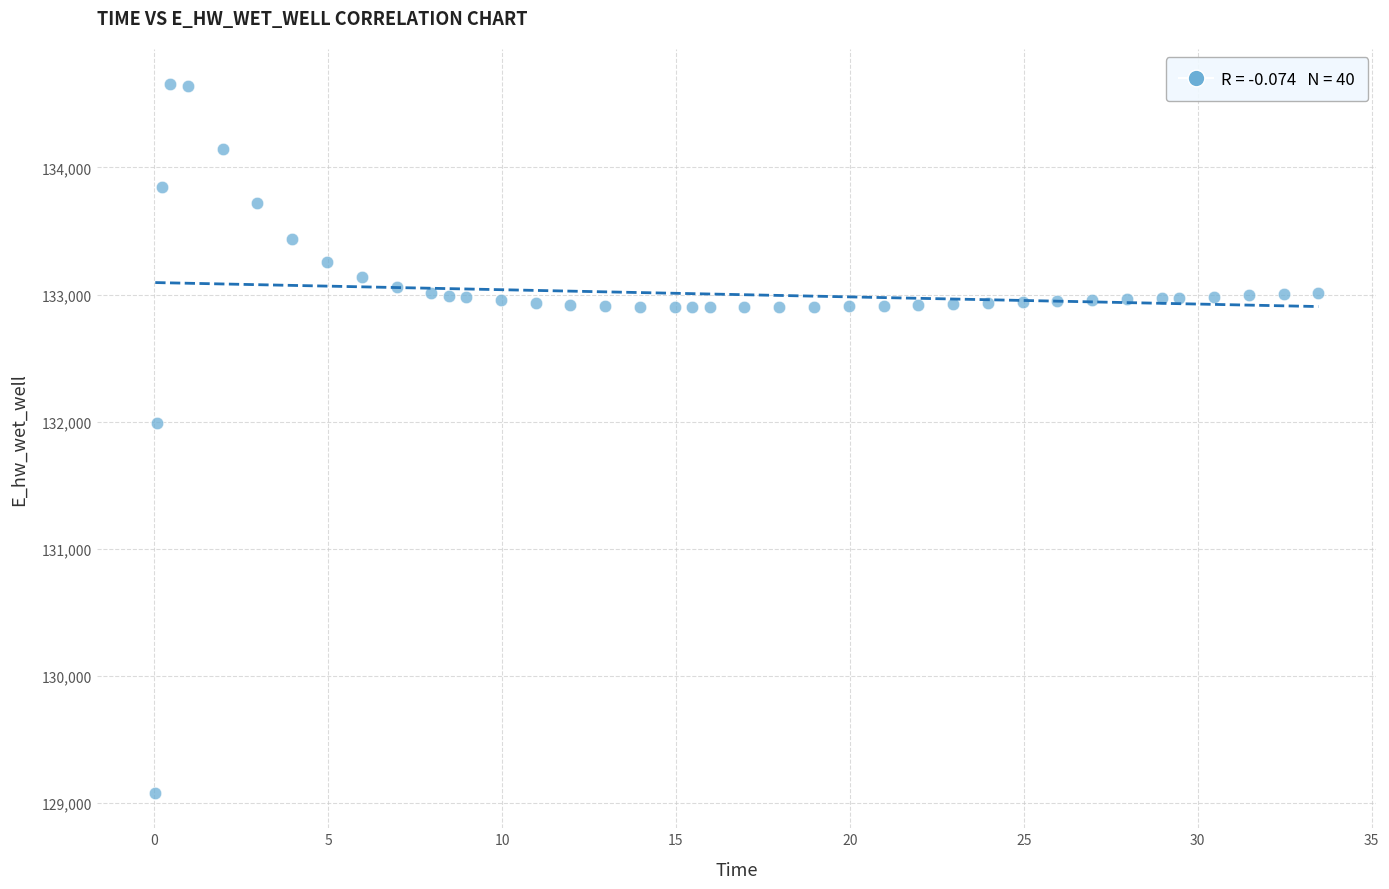

What Y value in the scatter plot is closest to 131866?

131987.7